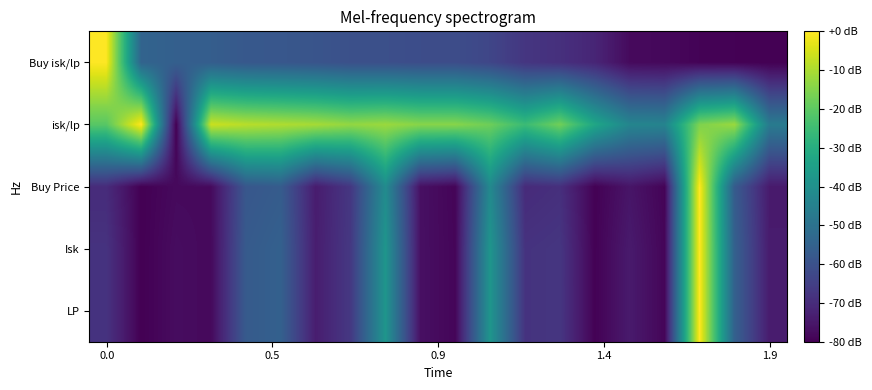

Reading left to right, list all the values displayed in this chart.

row_0: -68.3	-80.0	-77.3	-78.1	-57.3	-55.4	-73.6	-66.8	-38.2	-76.6	-78.9	-38.2	-68.3	-67.5	-79.6	-74.3	-78.9	0.0	-55.4	-74.0
row_1: -68.3	-80.0	-77.3	-78.1	-57.3	-55.4	-73.6	-66.8	-38.2	-76.6	-78.9	-38.2	-68.3	-67.5	-79.6	-74.3	-78.9	0.0	-55.4	-74.0
row_2: -70.1	-80.0	-78.0	-77.9	-58.4	-56.8	-73.9	-67.2	-41.5	-76.6	-79.0	-42.1	-70.2	-69.1	-79.7	-75.5	-79.2	0.0	-57.0	-74.2
row_3: -20.7	0.0	-80.0	-6.4	-8.6	-9.6	-10.7	-13.0	-12.0	-14.3	-14.4	-17.7	-25.5	-17.2	-32.6	-43.6	-44.1	-15.6	-12.1	-47.1
row_4: 0.0	-54.4	-55.7	-56.3	-57.9	-58.3	-59.1	-60.4	-60.6	-61.2	-61.3	-63.2	-67.5	-69.0	-71.6	-77.9	-78.3	-79.4	-79.7	-80.0